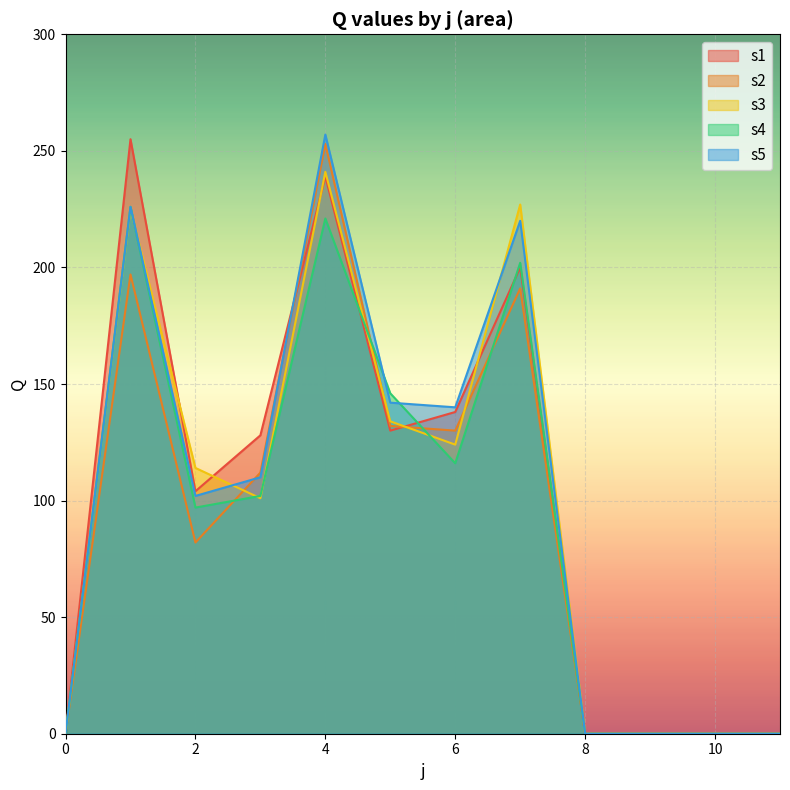

Between 6 and 9, which series saw the biggest shift?

s5